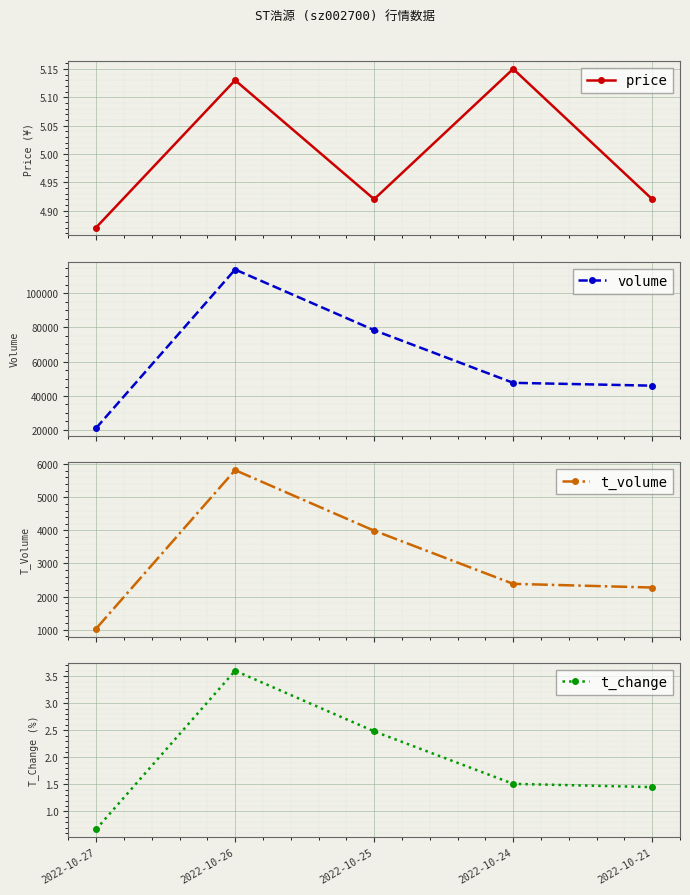

The t_volume series shows 3991.0 at 2022-10-25. True or false?

True